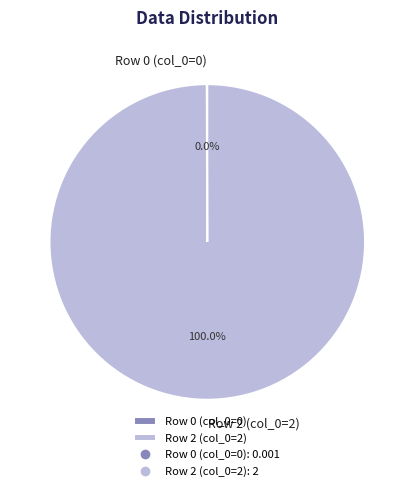

Is Row 2 (col_0=2) the majority of the pie?

Yes